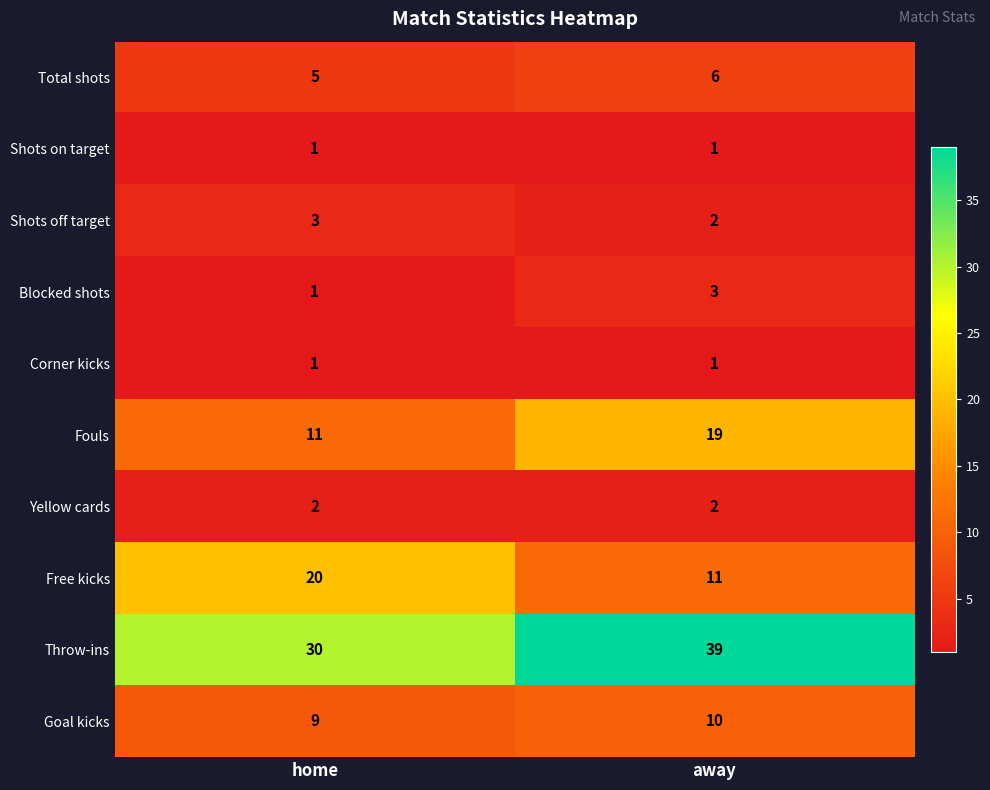

What is the average value of the Total shots series?

6